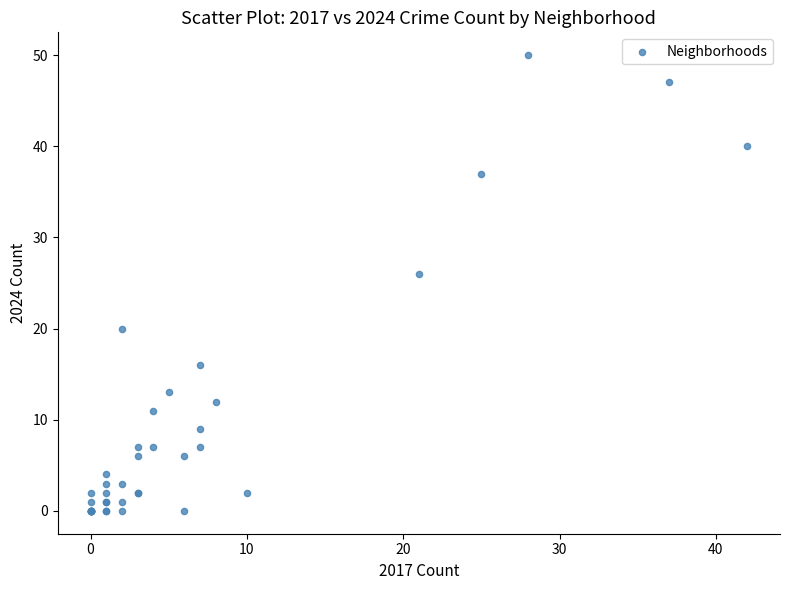

What Y value in the scatter plot is closest to 25?

26